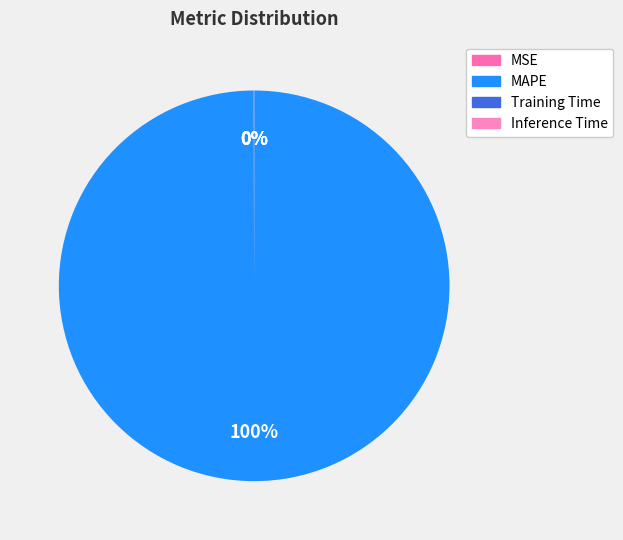

To the nearest percent, what is the combined percentage of Inference Time and MAPE?

100%